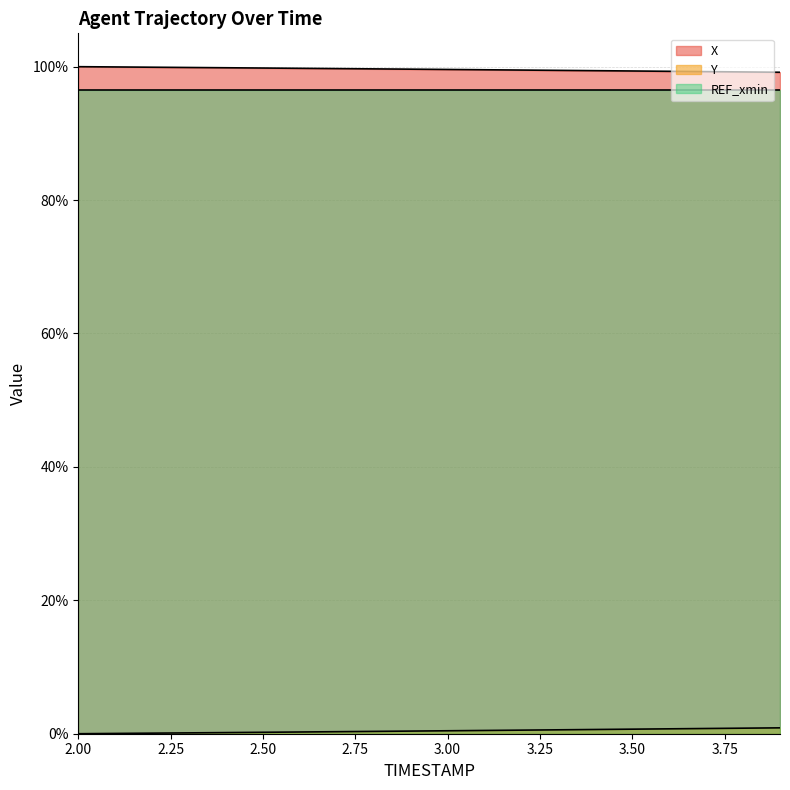

What is the total value across all series at 3.2?

100.0